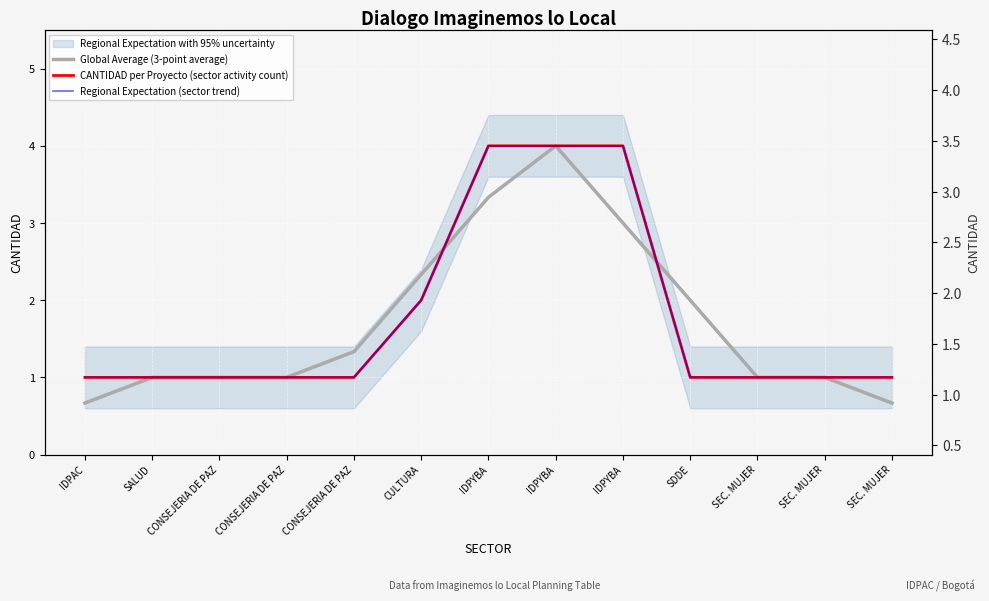

What is the total value across all series at CONSEJERIA DE PAZ?

3.0